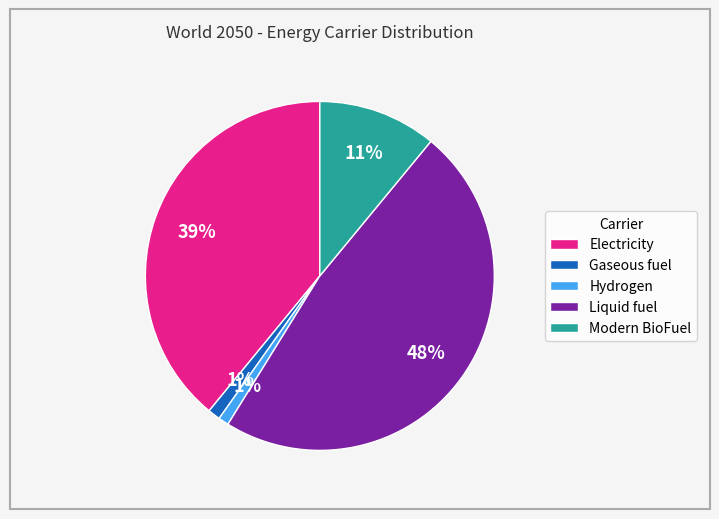

What percentage is the Modern BioFuel slice, to the nearest percent?

11%